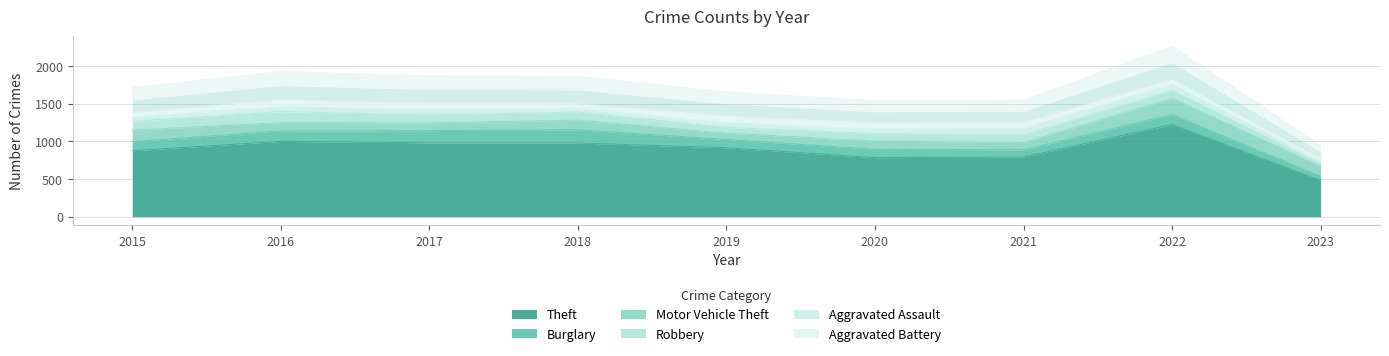

True or false: Aggravated Battery and Burglary cross at least once.

False